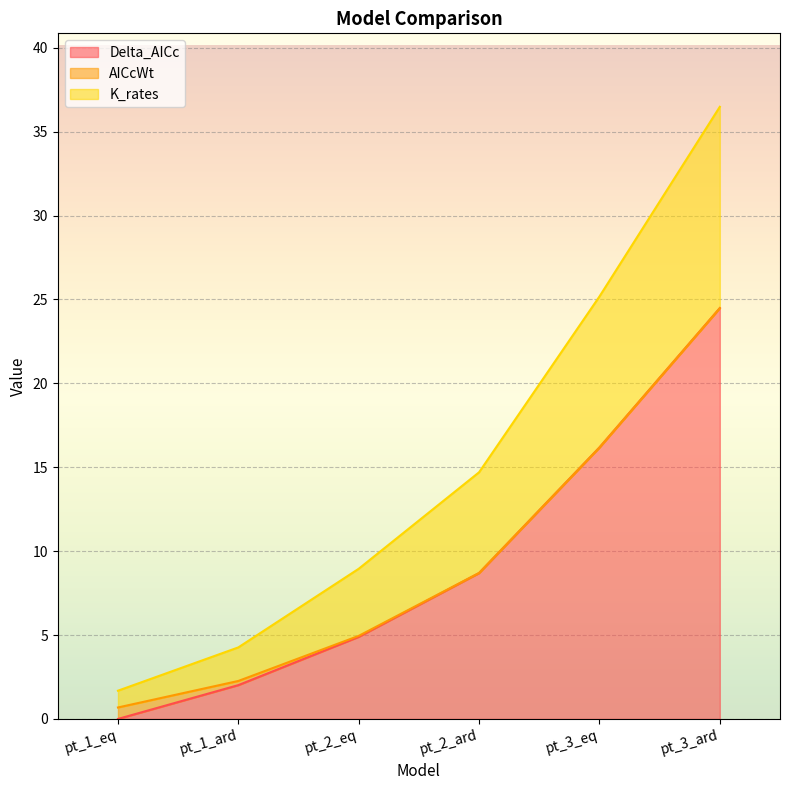

True or false: K_rates and Delta_AICc intersect in this chart.

False